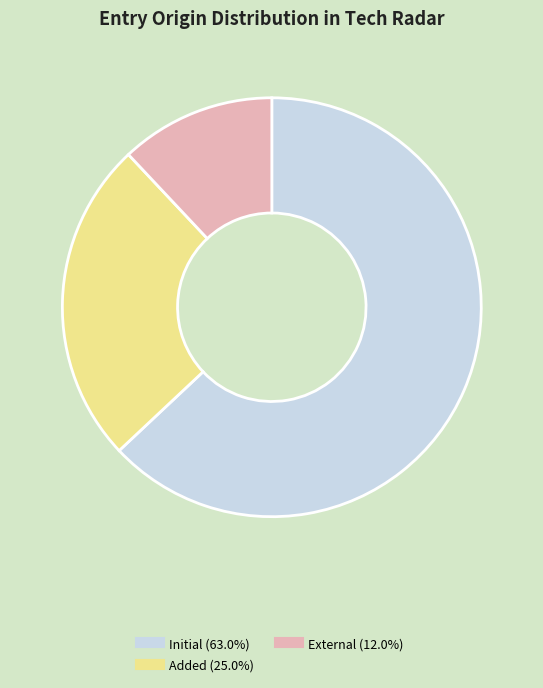

What is the majority slice?

Initial